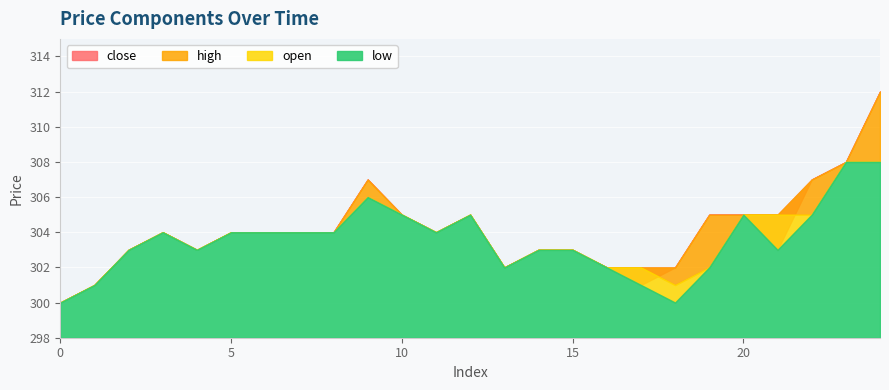

Count the open values in the range 302 to 305.

19